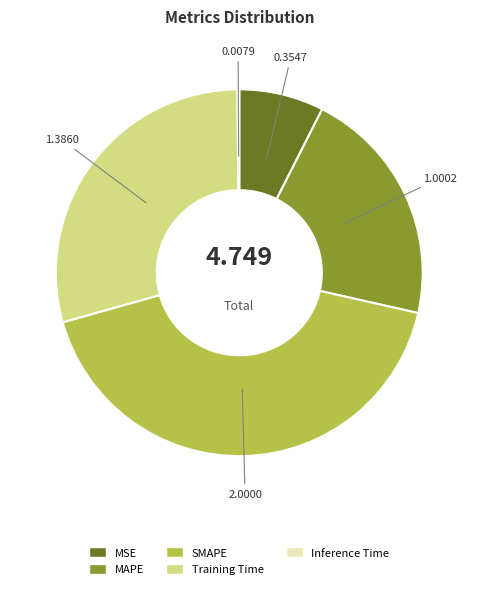

Which has a higher value, Training Time or SMAPE?

SMAPE